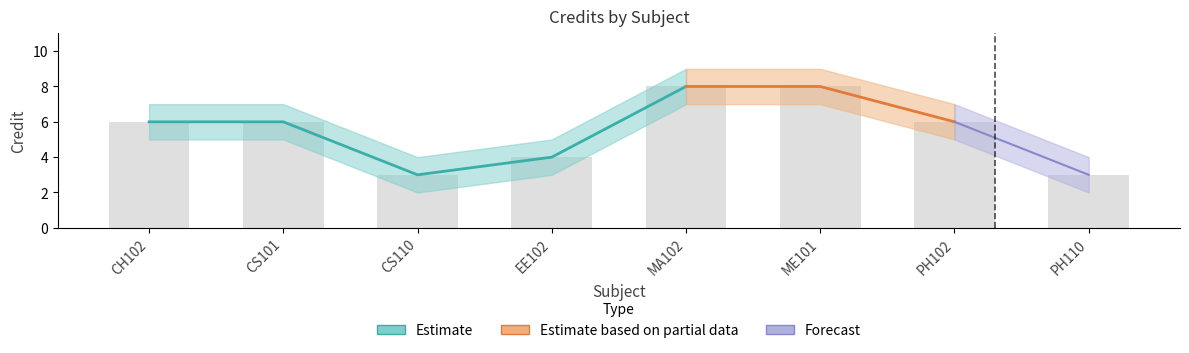

What is the average value of the Credit_upper series?

6